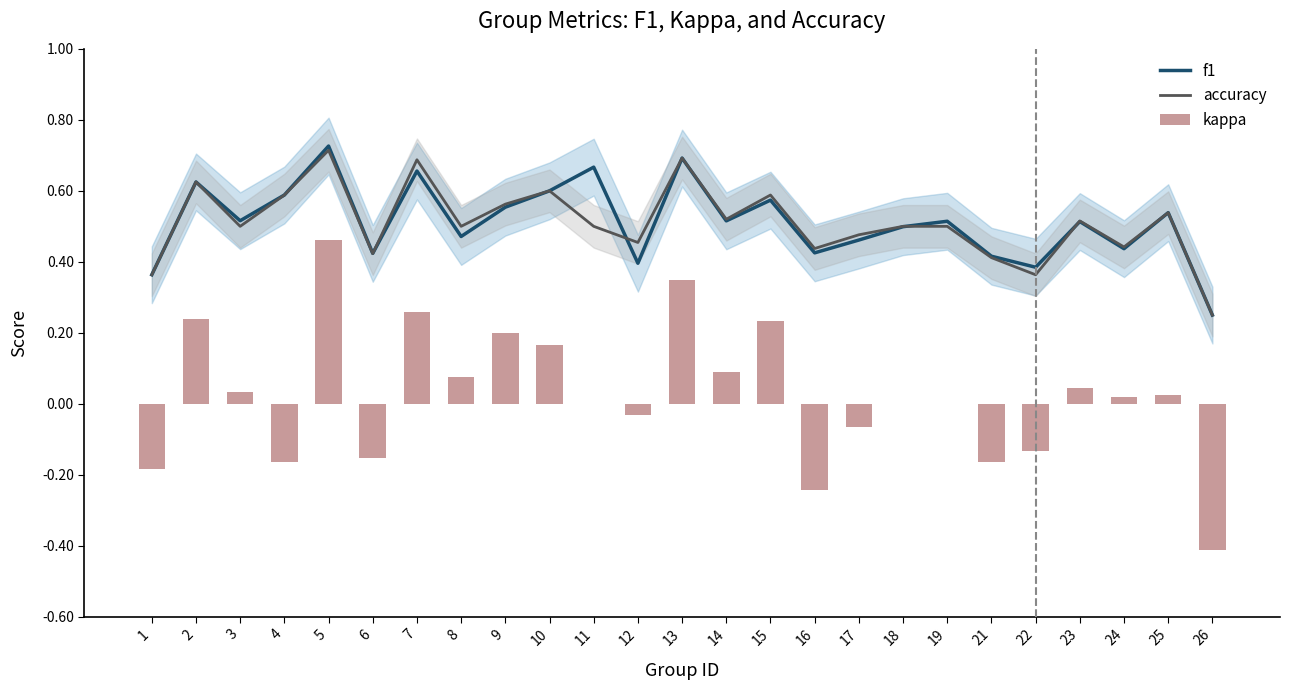

Does the chart contain stacked bars?

No